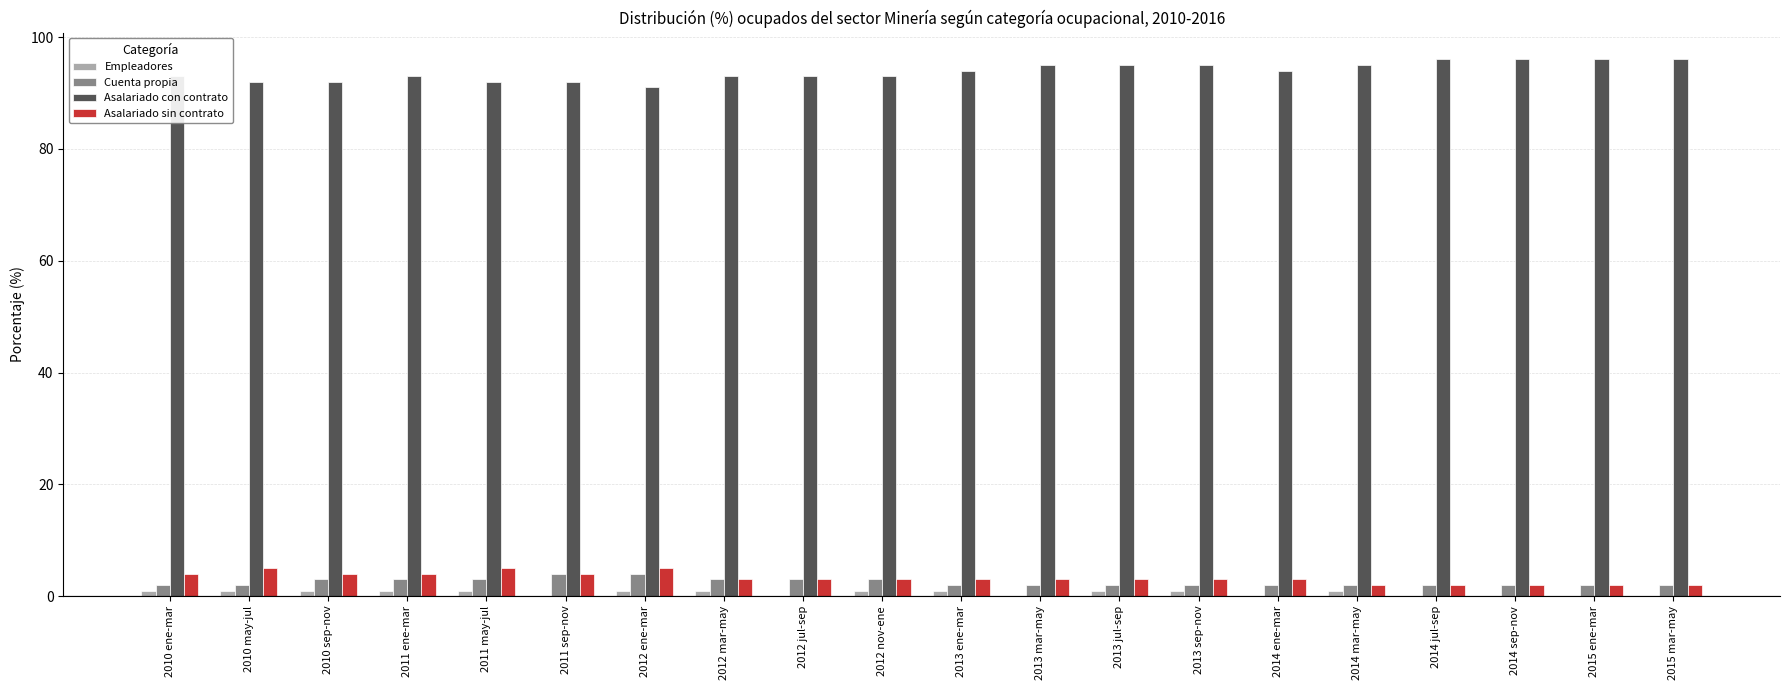

The Asalariado con contrato series shows 58 at 2013 sep-nov. True or false?

False